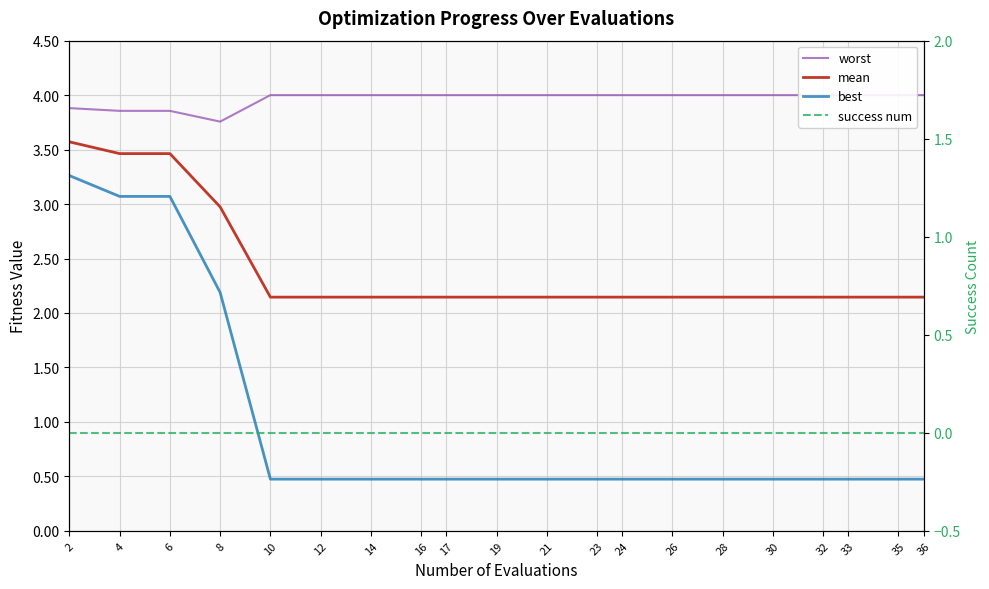

The worst series shows 7.0 at 28. True or false?

False